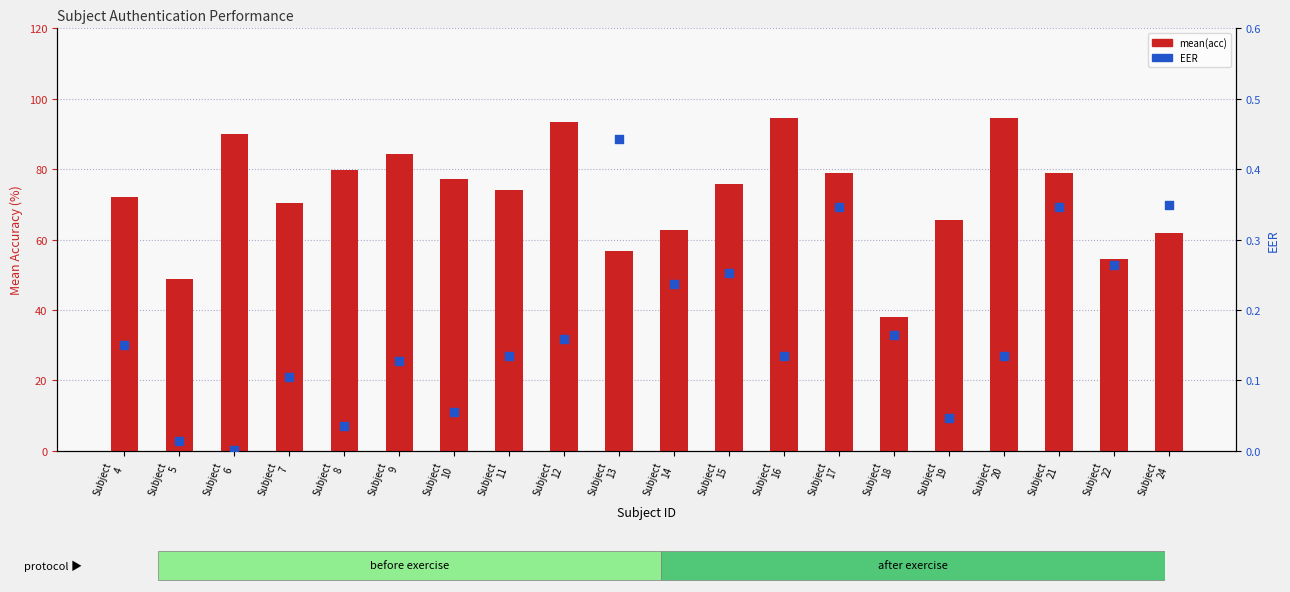

What are all the series names shown in the legend?

mean(acc), EER